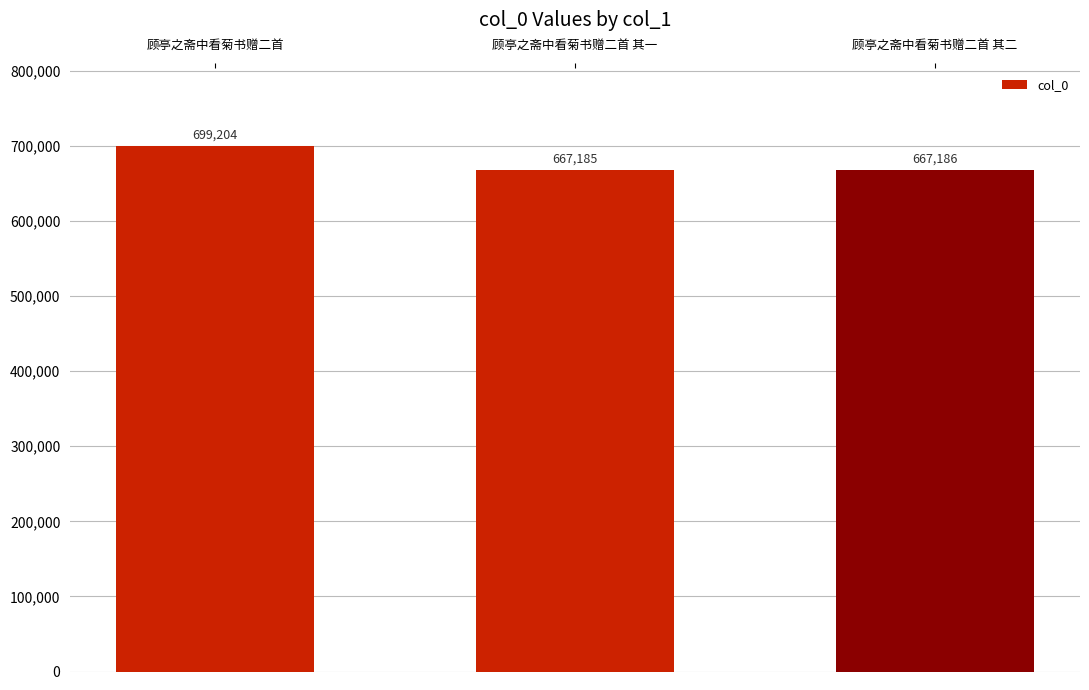

Is it true that the value at 顾亭之斋中看菊书赠二首 is 954481?

False